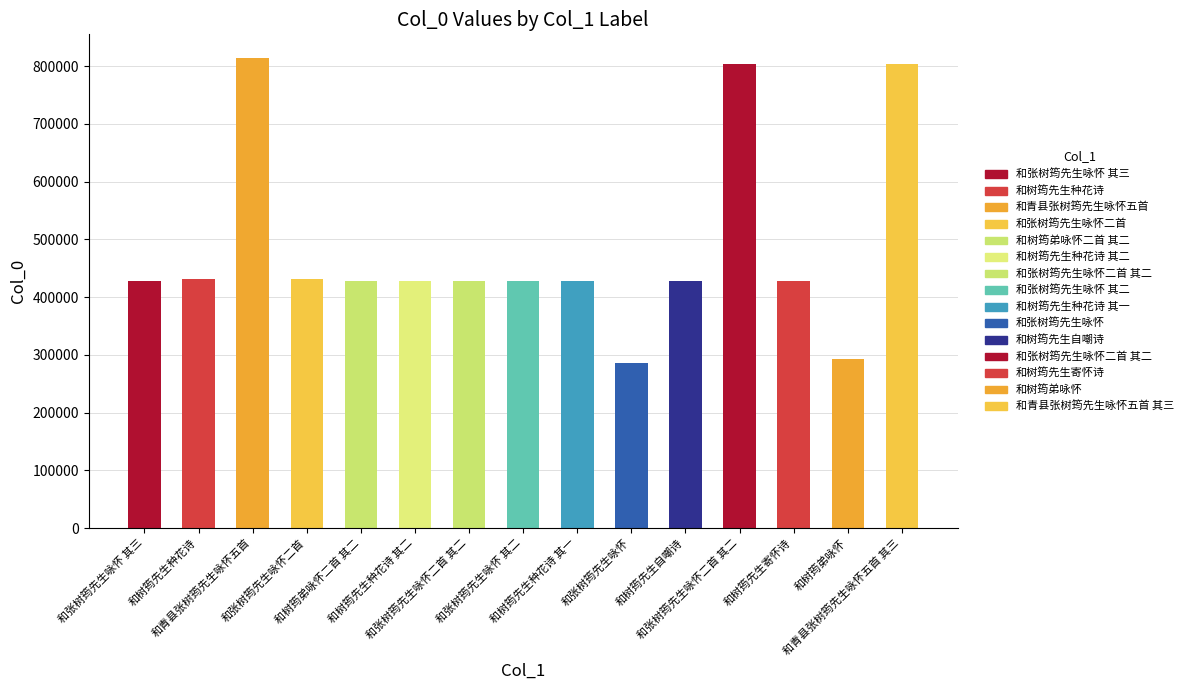

Count the number of data series in this chart.

1